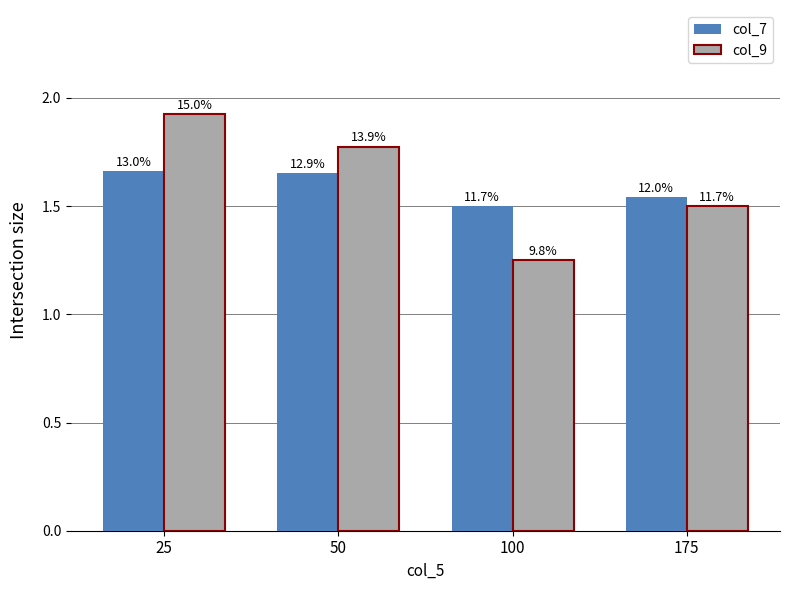

What is the approximate value of col_9 at 25?

1.9